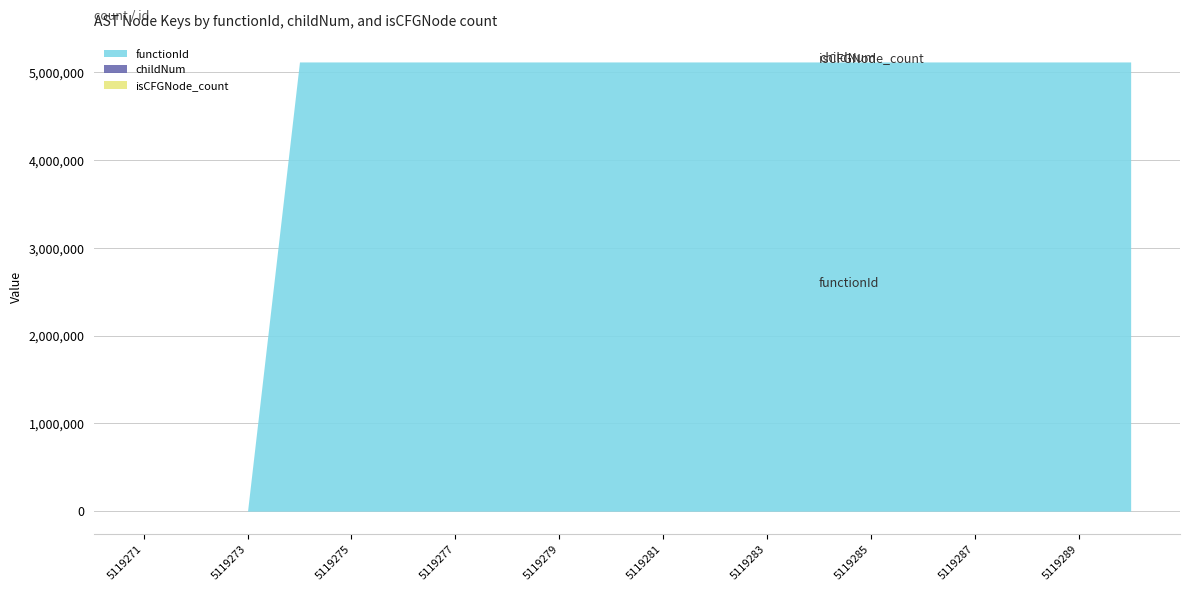

What is the difference between the highest and lowest values at 5119286?

5119272